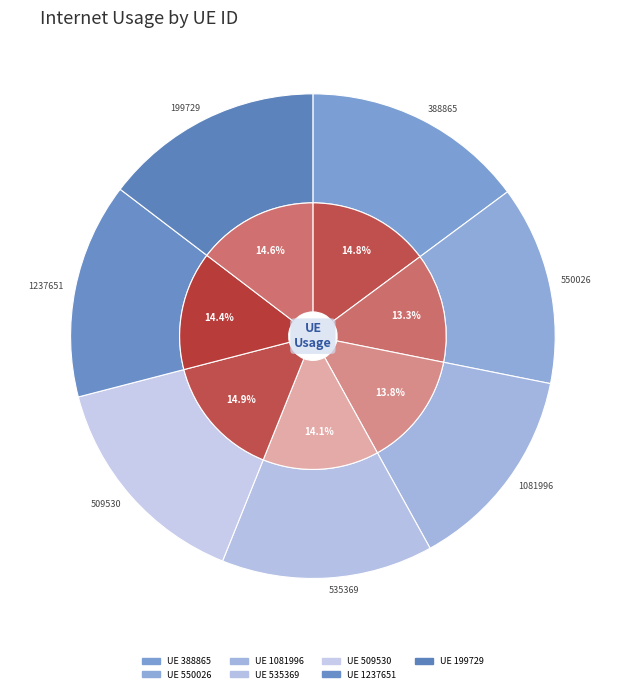

What percentage is the 535369 slice, to the nearest percent?

14%